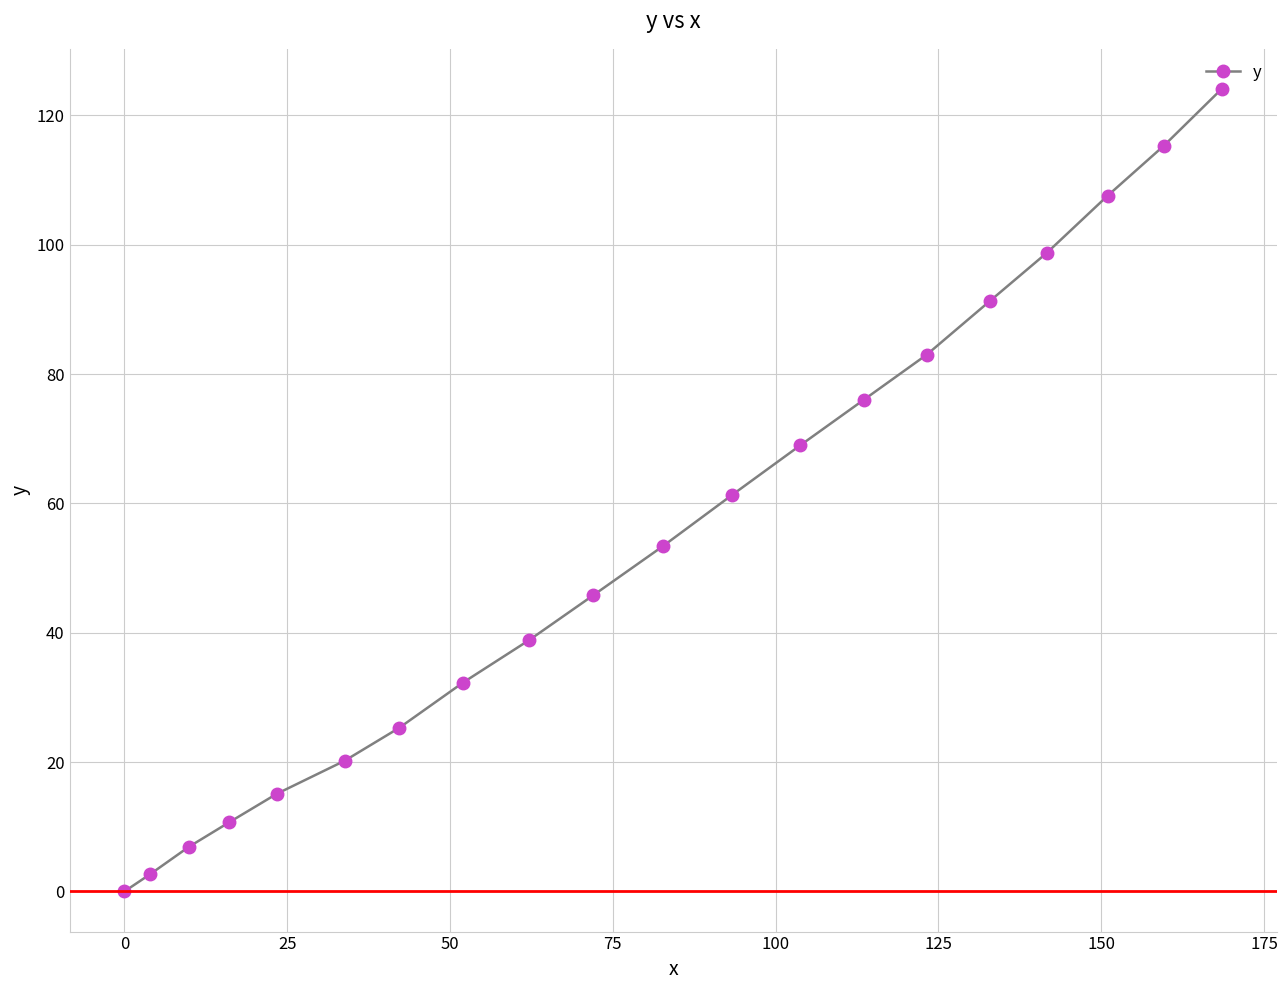

What is the greatest value displayed?

124.1